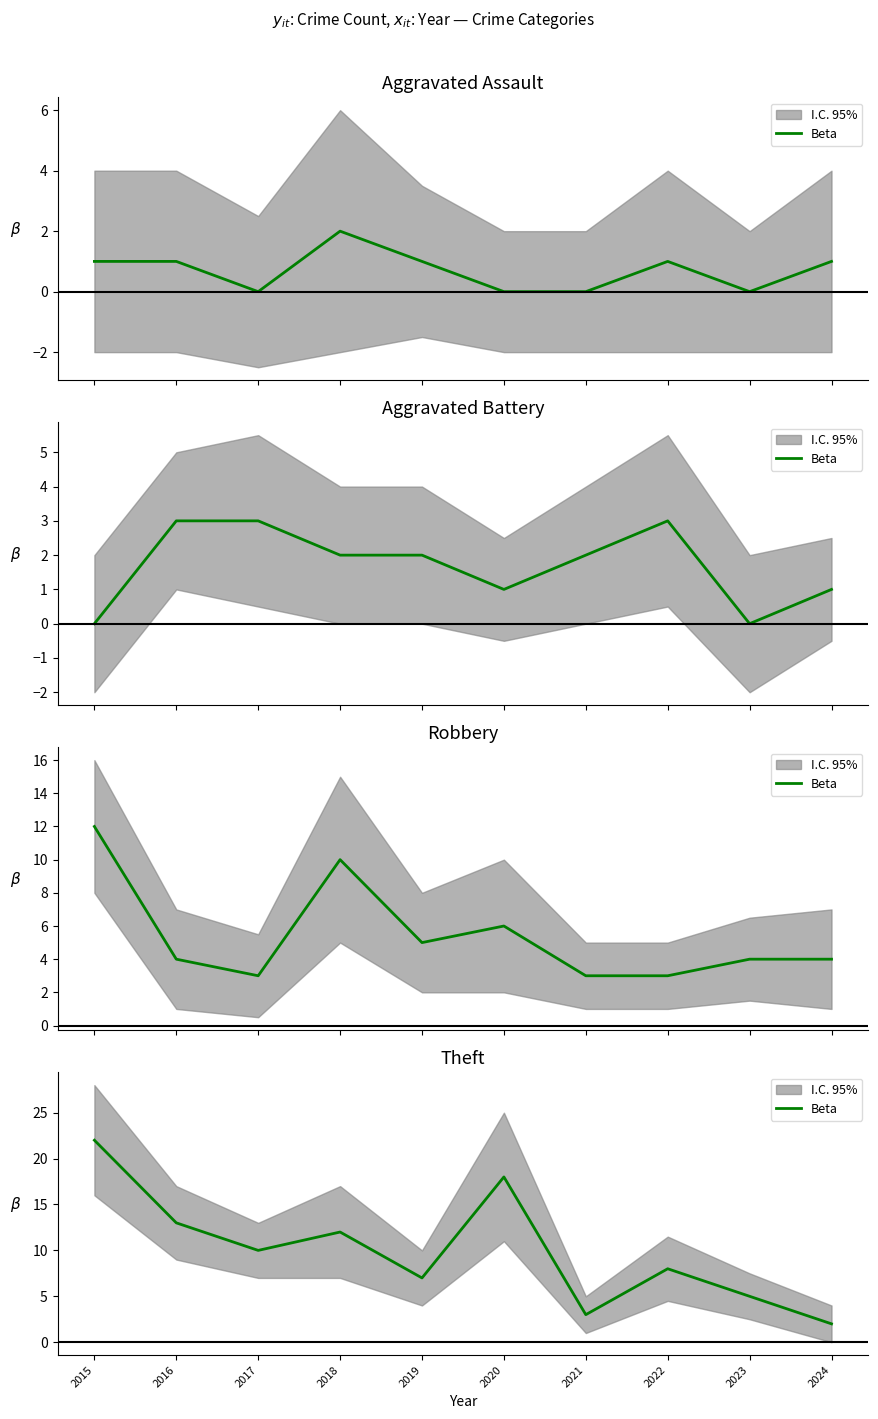

List the labels in order of value, largest first.

2015, 2020, 2016, 2018, 2017, 2022, 2019, 2023, 2021, 2024